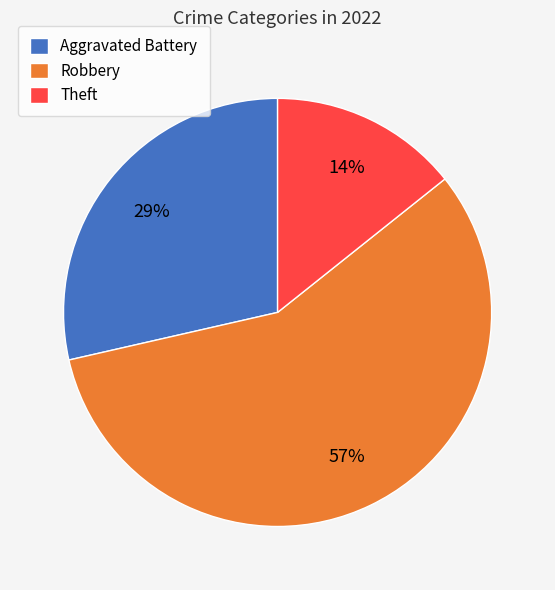

Is the sum of Theft and Aggravated Battery greater than half?

No